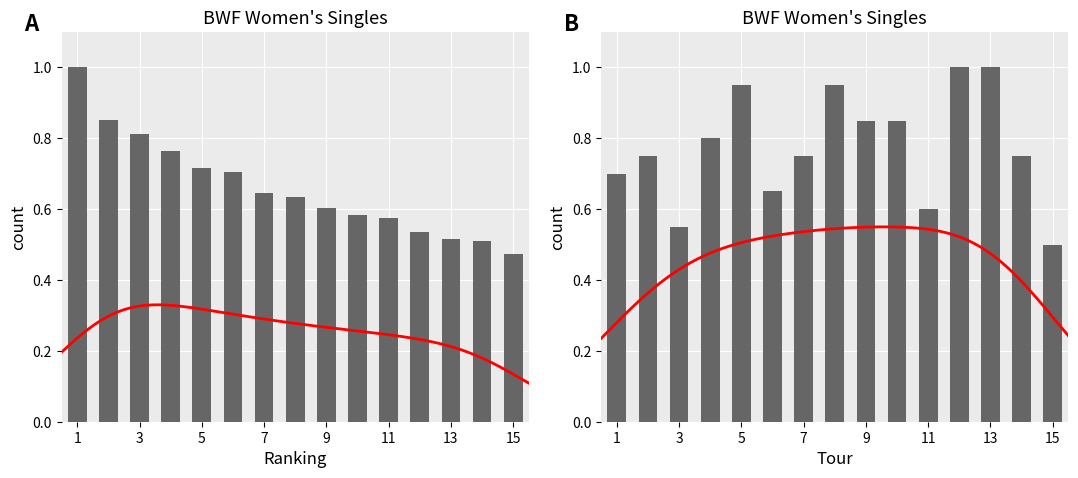

Read the Tour value at 3.

0.6